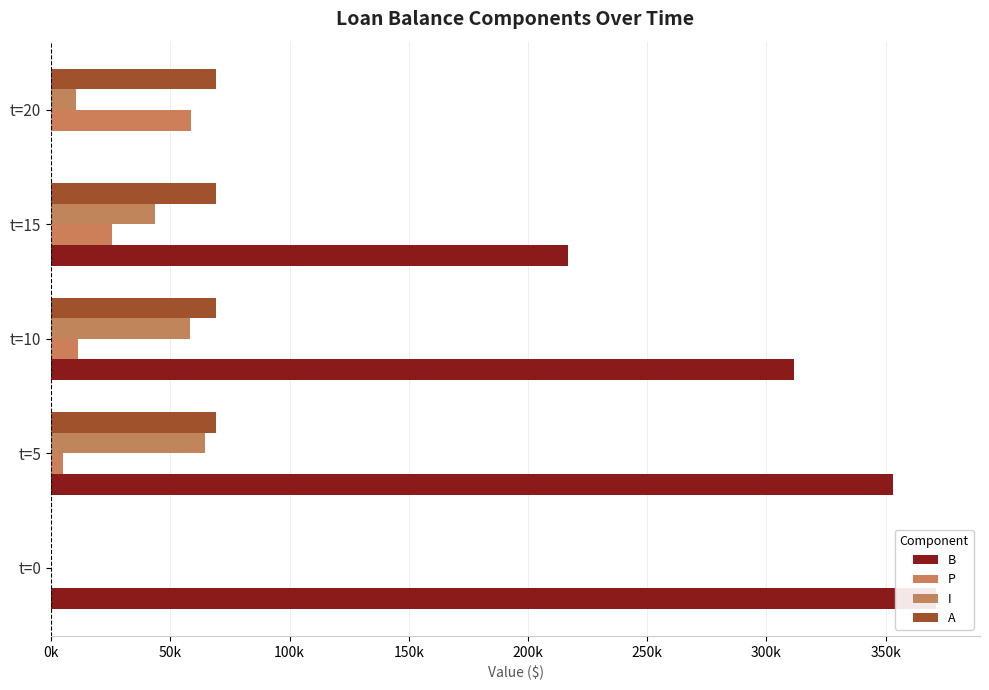

What is the difference between the maximum and second lowest values in the B series?

154255.1